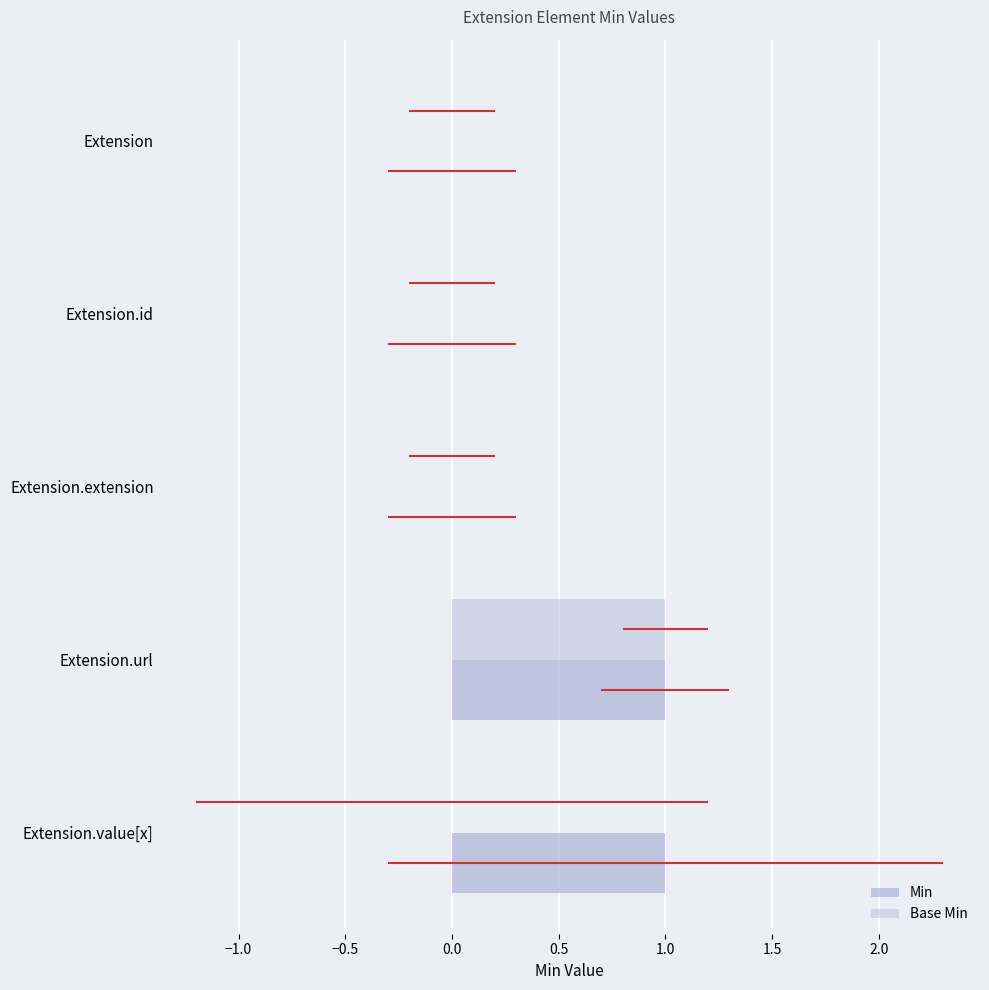

Does the chart contain stacked bars?

No